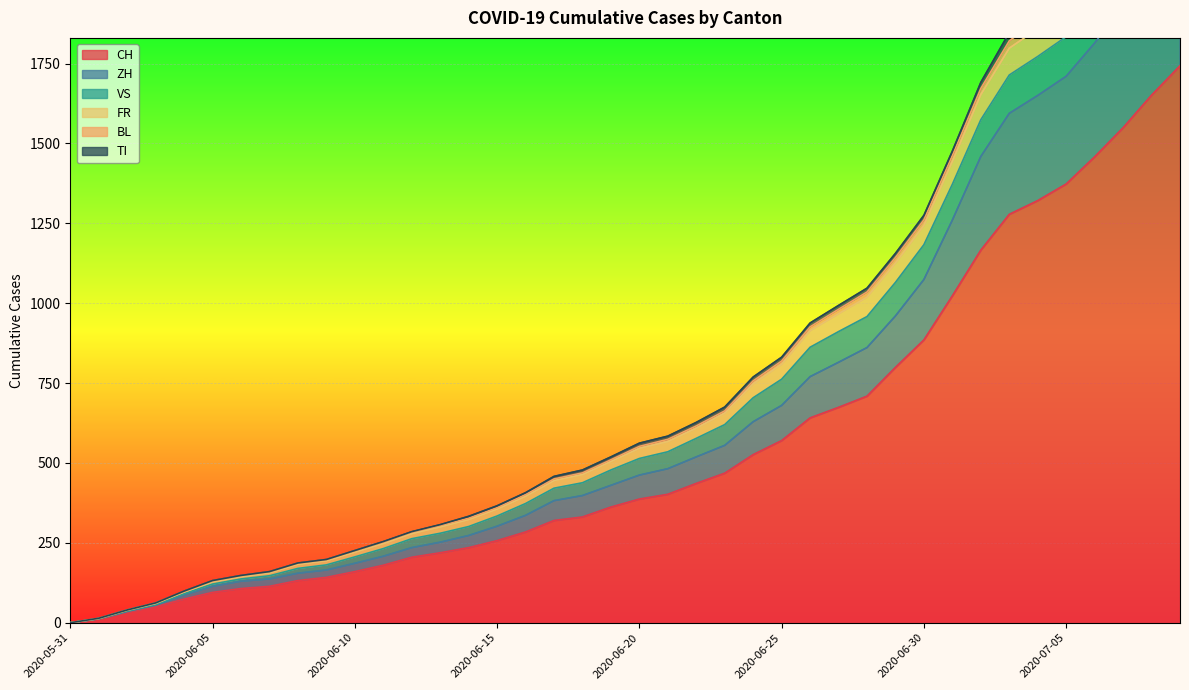

How many positive values does the BL series have?

39